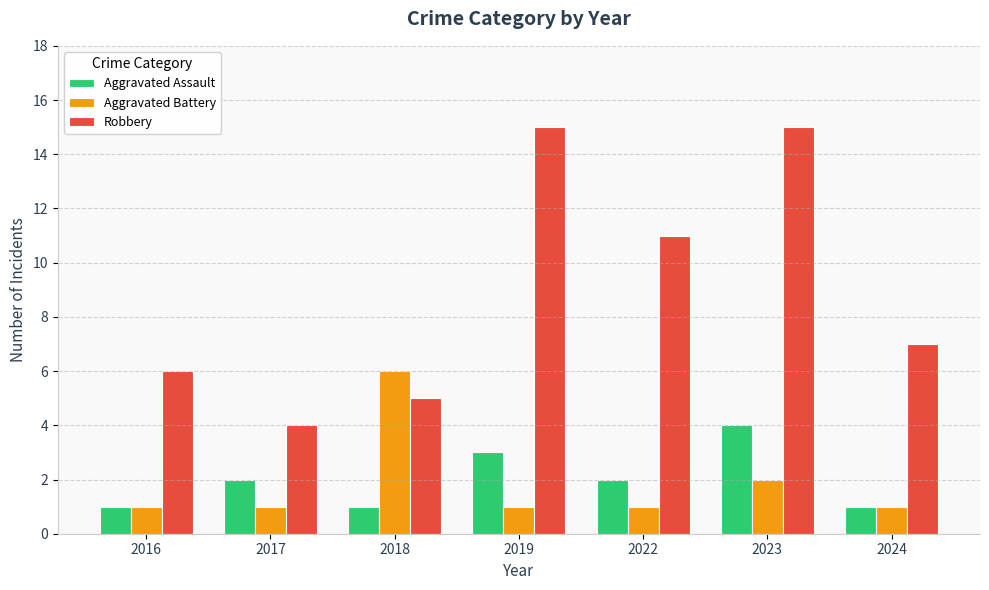

Rank the series by their maximum value, from highest to lowest.

Robbery, Aggravated Battery, Aggravated Assault